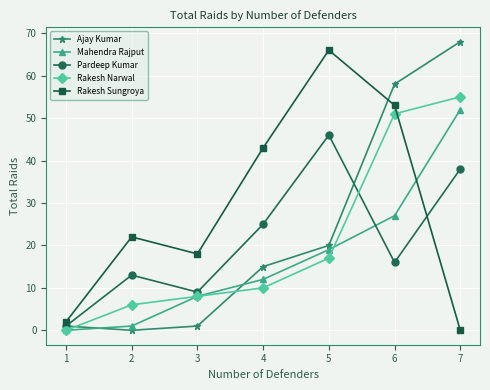

Does the chart display data point markers on the line(s)?

Yes